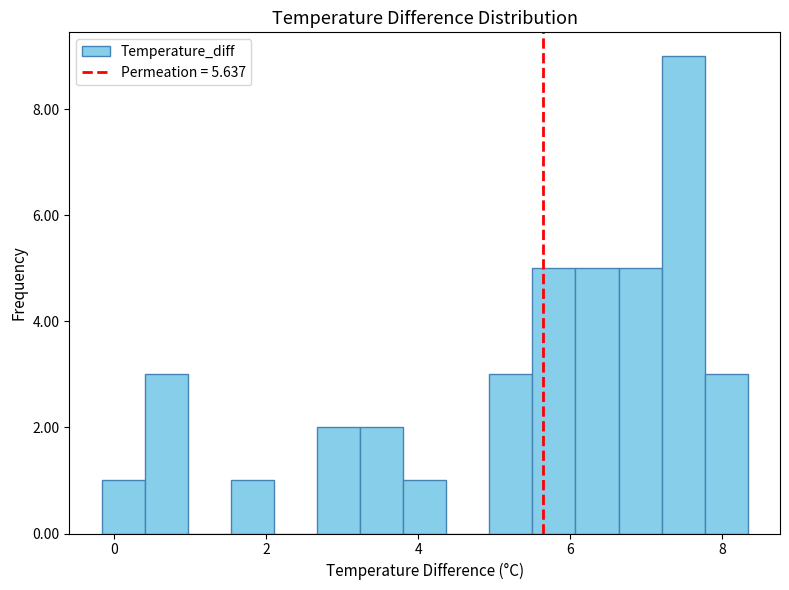

Around what value on the x-axis is the tallest bar? Give the approximate position of its centre, as read against the axis.

7.4